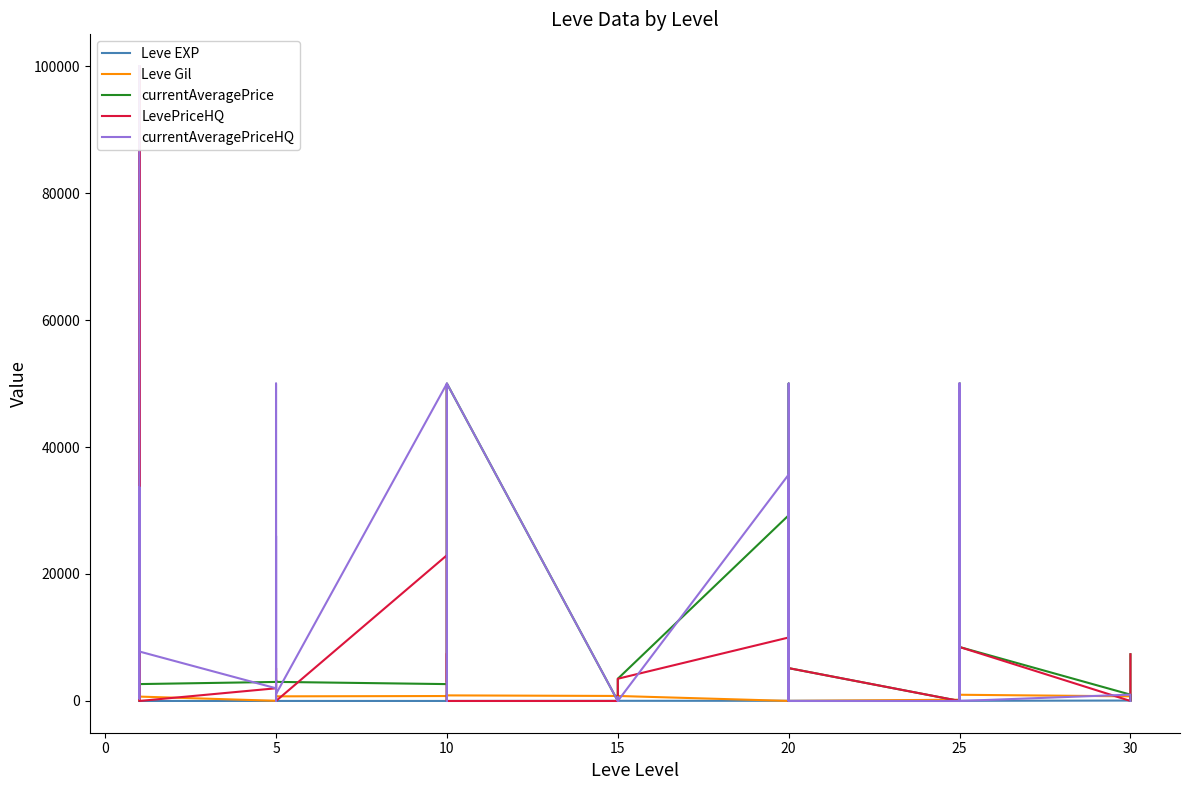

What is the sum of all Leve EXP values?

809